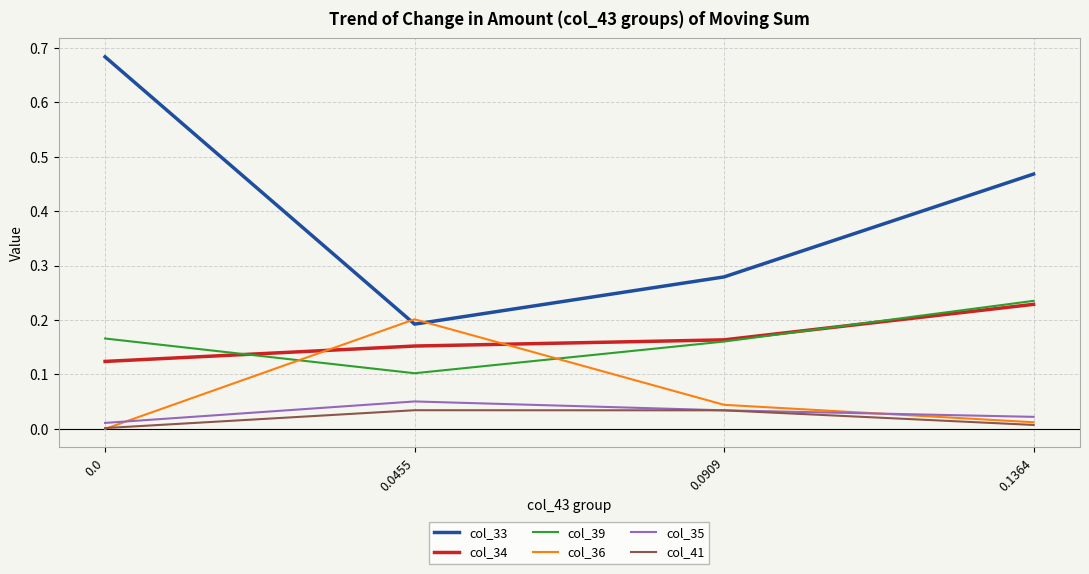

True or false: col_35 and col_34 intersect in this chart.

False